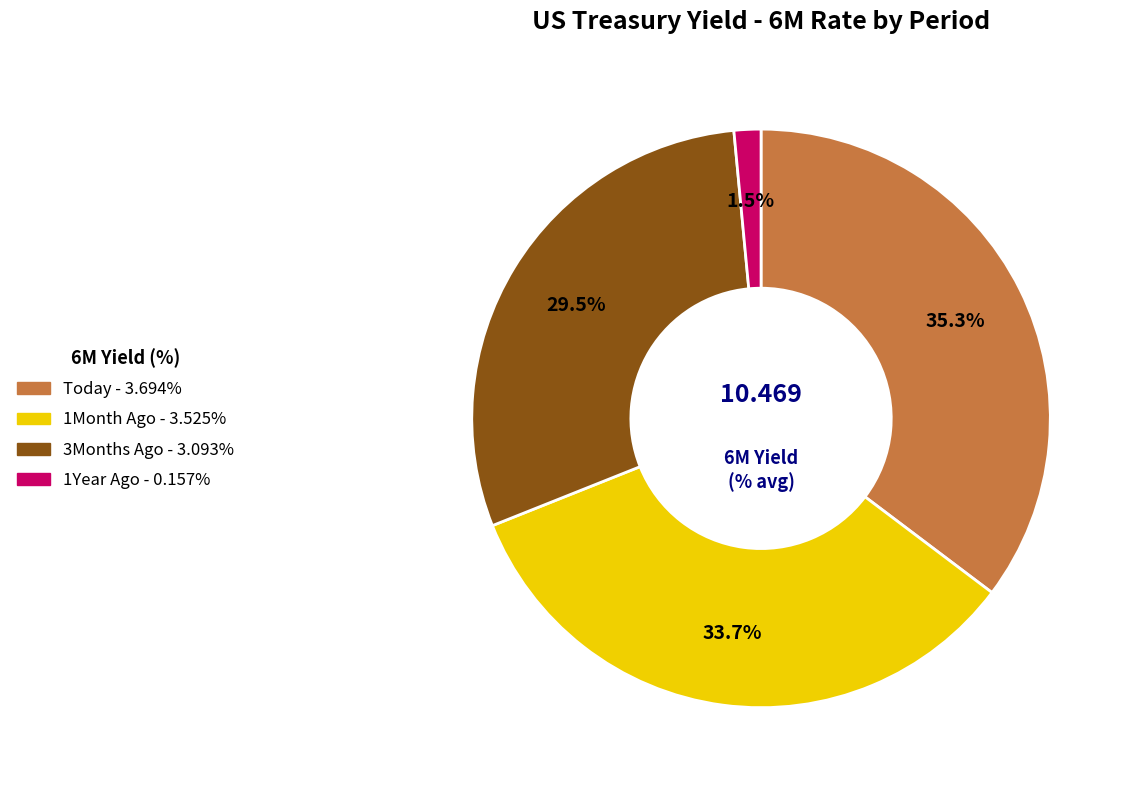

Does any single category account for the majority?

No